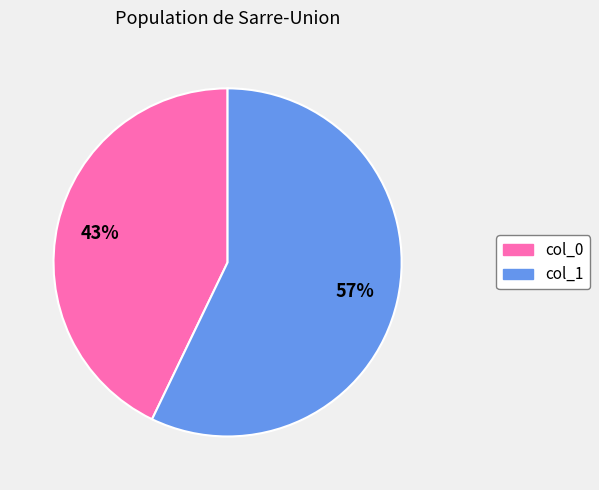

Which slice is the largest?

col_1